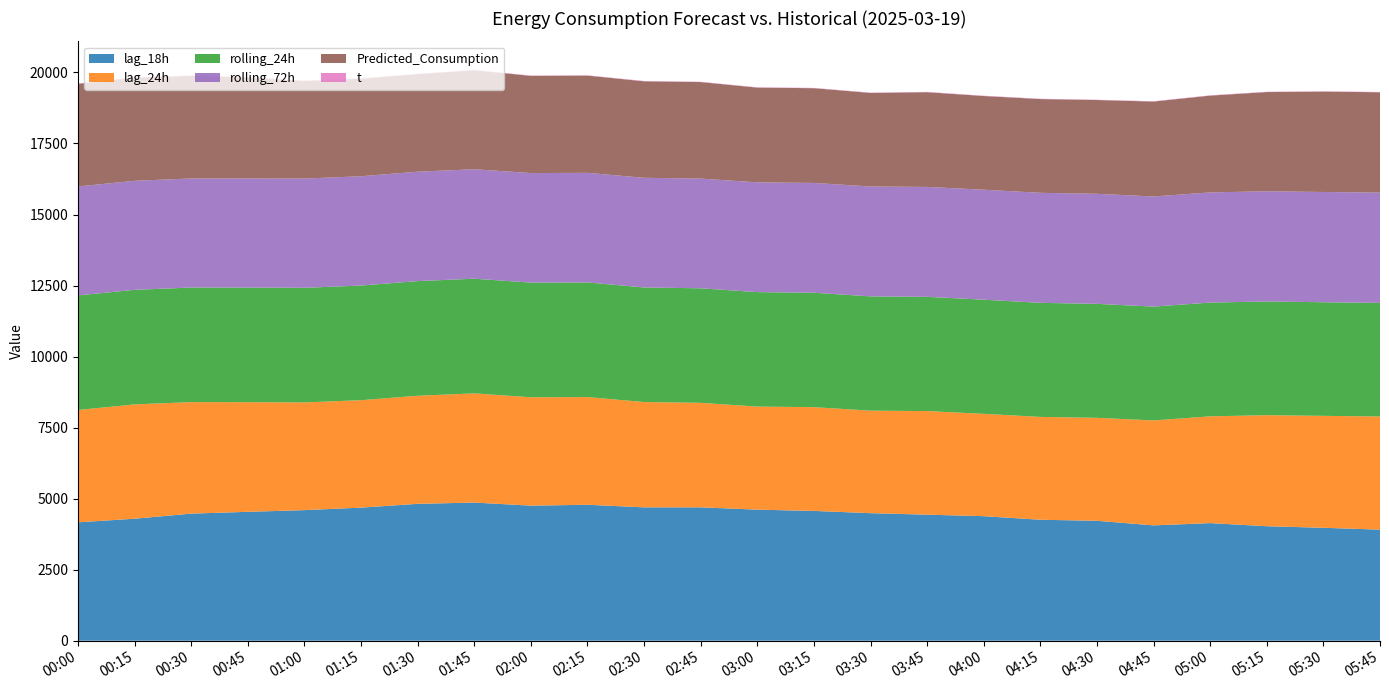

Reading left to right, extract all data points from this chart.

Predicted_Consumption: 3611.7	3631.4	3610.1	3556.3	3433.7	3433.7	3433.7	3485.0	3420.8	3421.9	3396.6	3396.6	3333.9	3333.9	3292.7	3333.9	3297.0	3300.2	3300.2	3341.1	3406.0	3492.2	3532.4	3532.4
rolling_72h: 3835.2	3837.1	3839.3	3841.8	3844.3	3846.9	3849.7	3852.5	3854.9	3857.3	3859.3	3861.5	3863.4	3865.1	3866.7	3868.5	3870.3	3872.0	3873.8	3875.4	3877.3	3878.7	3880.3	3881.5
rolling_24h: 4031.5	4031.7	4032.6	4033.4	4034.4	4034.7	4035.6	4035.6	4034.9	4034.0	4032.1	4030.5	4028.1	4026.2	4023.0	4020.0	4017.2	4013.8	4010.6	4005.8	4003.8	4001.1	3998.4	3996.1
lag_24h: 3955.0	4023.0	3924.0	3859.0	3790.0	3781.0	3804.0	3843.0	3814.0	3791.0	3706.0	3678.0	3628.0	3652.0	3607.0	3646.0	3602.0	3620.0	3623.0	3694.0	3758.0	3908.0	3940.0	3983.0
lag_18h: 4166.0	4294.0	4473.0	4536.0	4596.0	4684.0	4817.0	4862.0	4754.0	4784.0	4694.0	4694.0	4612.0	4568.0	4489.0	4436.0	4383.0	4257.0	4221.0	4059.0	4139.0	4029.0	3974.0	3909.0
t: 11.3	11.3	11.3	11.2	11.2	11.2	11.2	11.1	11.1	11.1	11.1	11.0	11.0	11.0	10.9	10.9	10.8	10.8	10.7	10.7	10.6	10.6	10.5	10.5